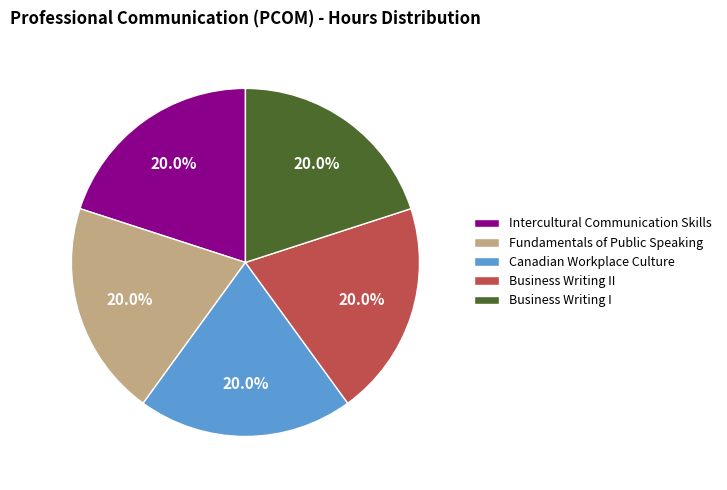

Approximately how many times larger is the value at Canadian Workplace Culture compared to Fundamentals of Public Speaking?

1.0